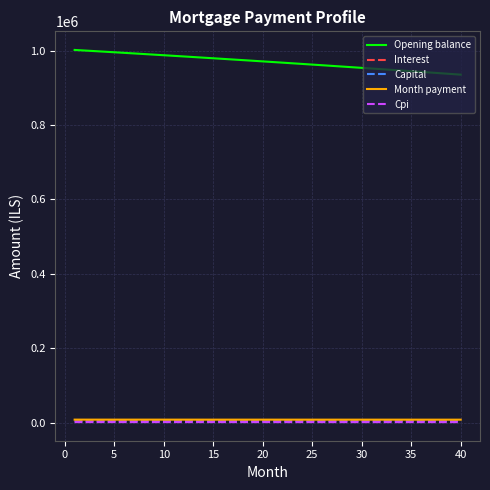

Which series has the largest total across all categories?

Opening balance